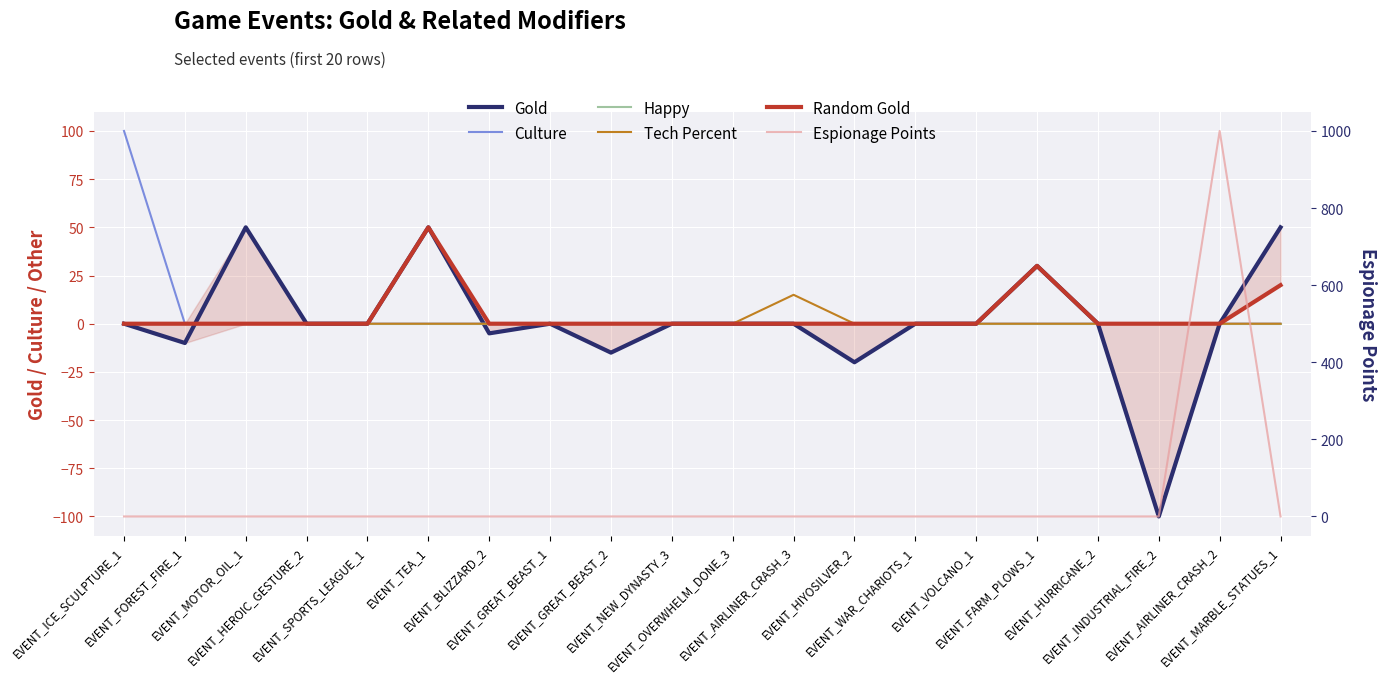

What is the difference between the Gold values at EVENT_HURRICANE_2 and EVENT_MARBLE_STATUES_1?

50